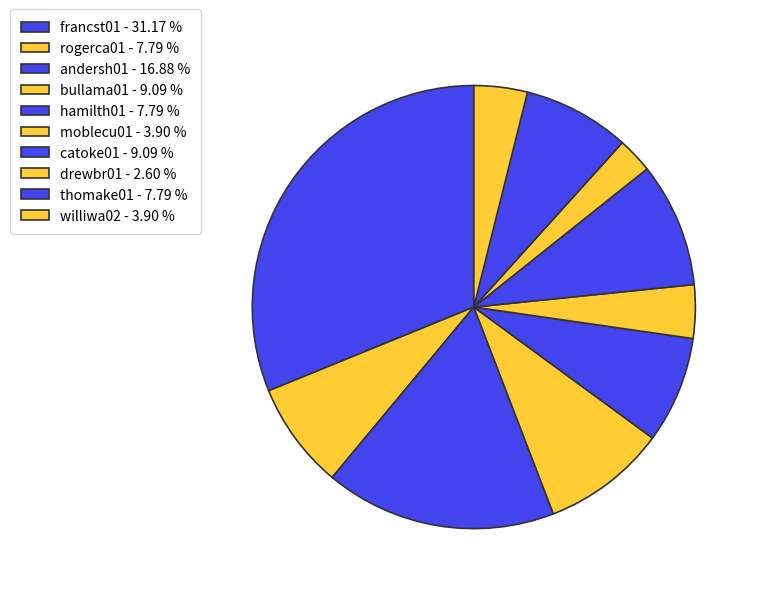

Rank the categories by value from lowest to highest.

drewbr01, moblecu01, williwa02, rogerca01, hamilth01, thomake01, bullama01, catoke01, andersh01, francst01